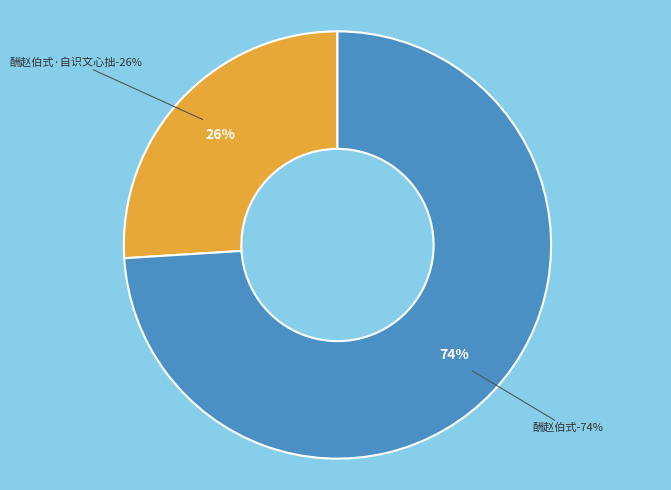

Is there any slice that represents more than half of the pie?

Yes